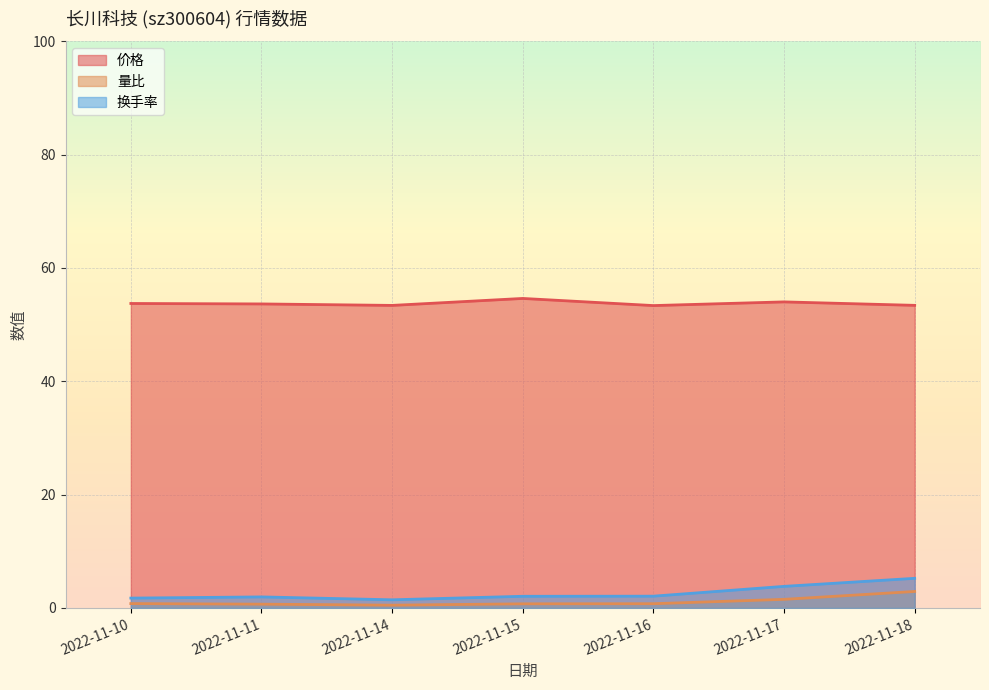

What is the spread (max minus min) of values at 2022-11-16?

52.6